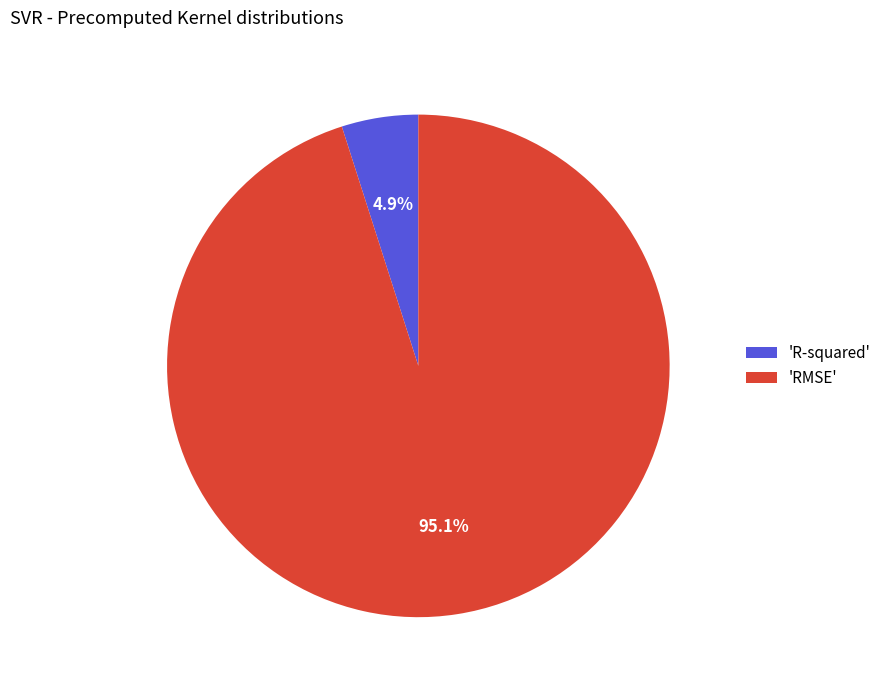

Between 'R-squared' and 'RMSE', which is larger?

'RMSE'